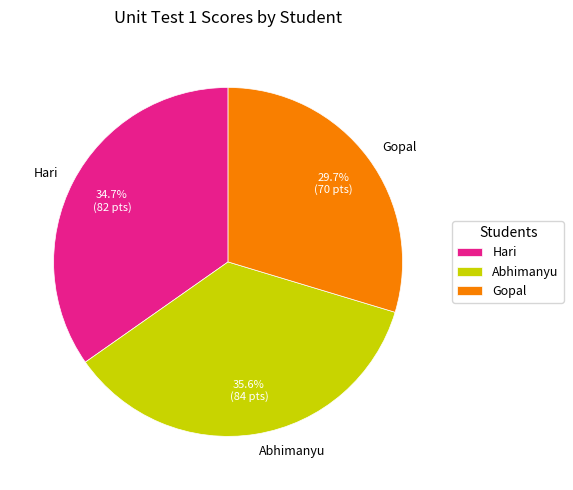

To the nearest percent, what portion does Abhimanyu represent?

36%